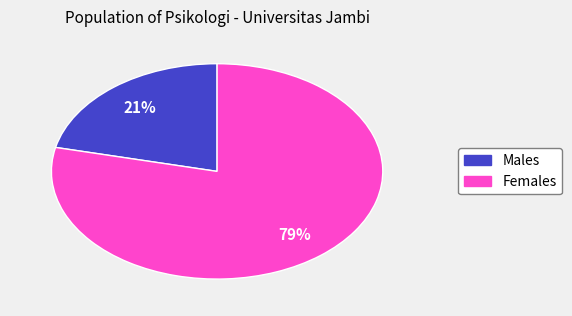

To the nearest percent, what is the average slice percentage?

50%